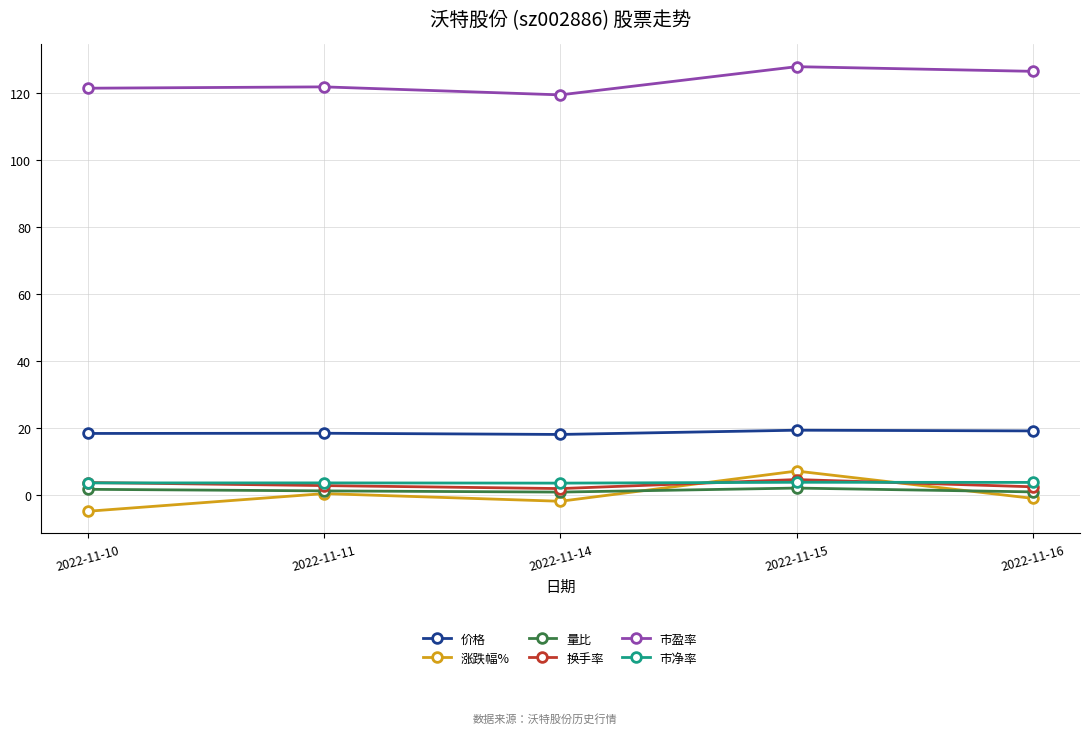

What is the sum of the 价格 values at 2022-11-10 and 2022-11-14?

36.3